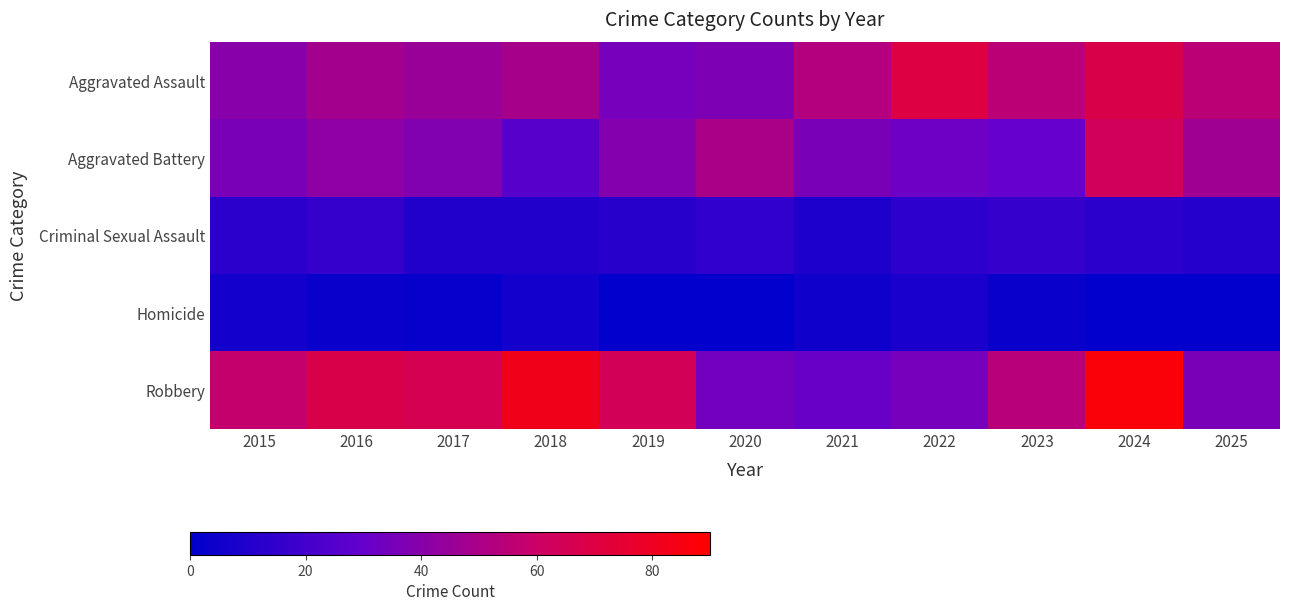

Reading left to right, extract all data points from this chart.

Aggravated Assault: 2015=40	2016=48	2017=45	2018=49	2019=35	2020=37	2021=53	2022=70	2023=55	2024=68	2025=55
Aggravated Battery: 2015=36	2016=42	2017=38	2018=26	2019=39	2020=50	2021=36	2022=32	2023=30	2024=63	2025=47
Criminal Sexual Assault: 2015=13	2016=16	2017=10	2018=10	2019=12	2020=15	2021=9	2022=14	2023=16	2024=13	2025=11
Homicide: 2015=6	2016=3	2017=2	2018=6	2019=1	2020=1	2021=5	2022=8	2023=3	2024=1	2025=1
Robbery: 2015=58	2016=68	2017=66	2018=82	2019=64	2020=34	2021=31	2022=35	2023=54	2024=87	2025=36